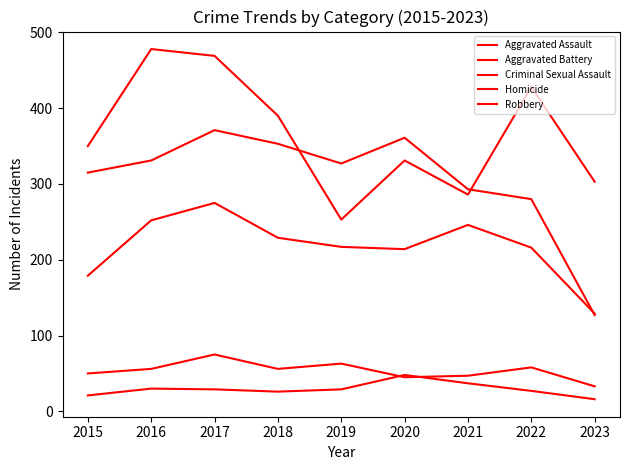

At how many categories does at least one series exceed 303?

7